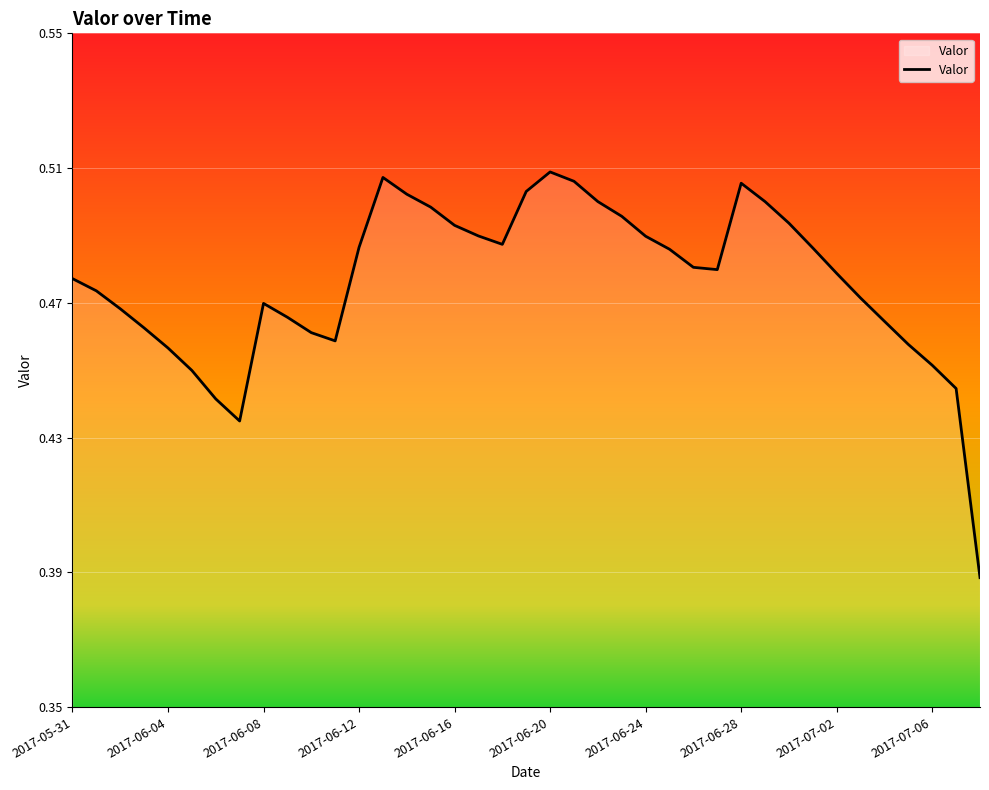

Does the chart have visible grid lines?

Yes